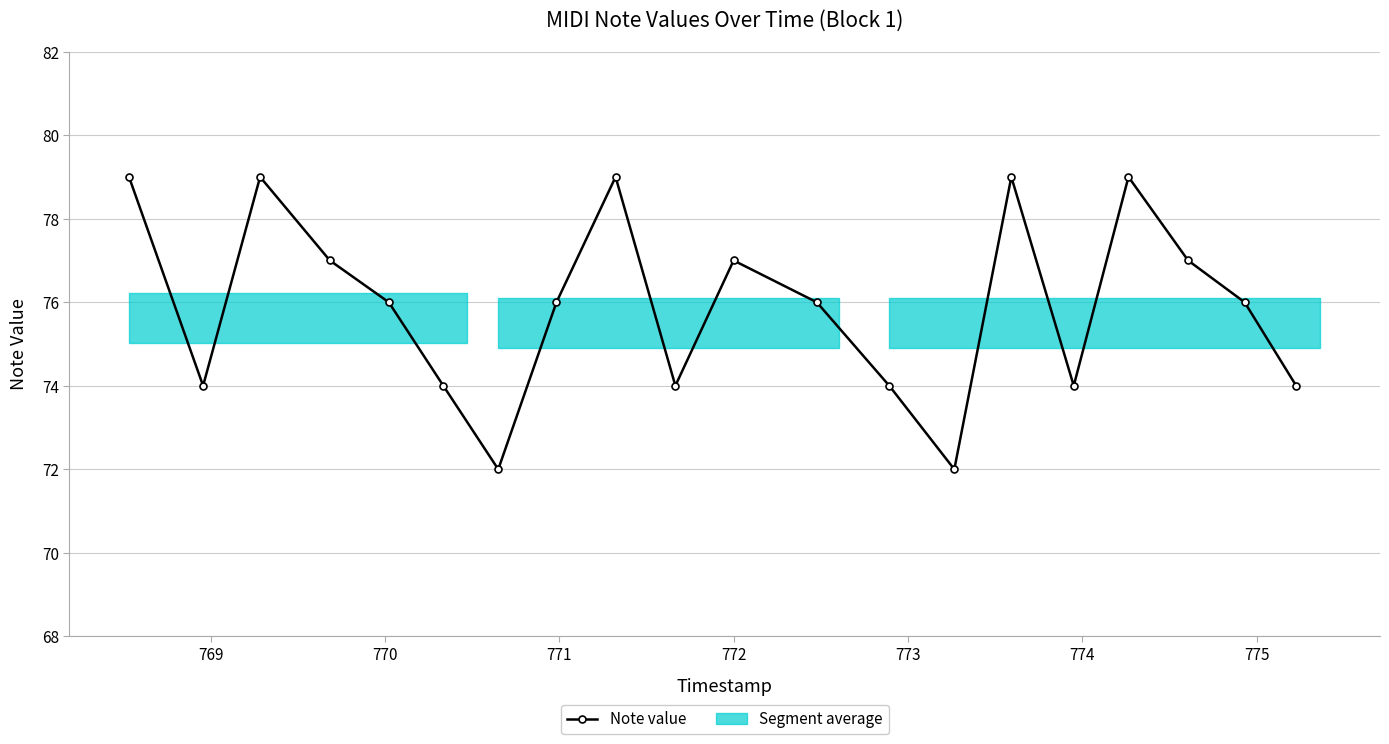

What is the value of the Note value point at the 15th from the left?

79